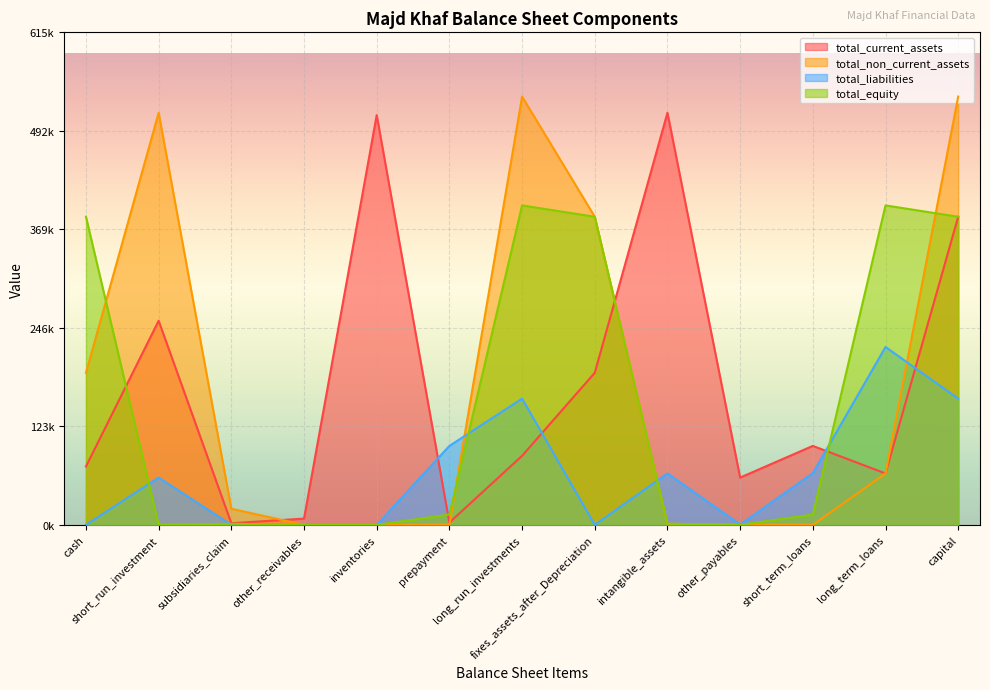

Between short_run_investment and subsidiaries_claim, which series saw the biggest shift?

total_non_current_assets